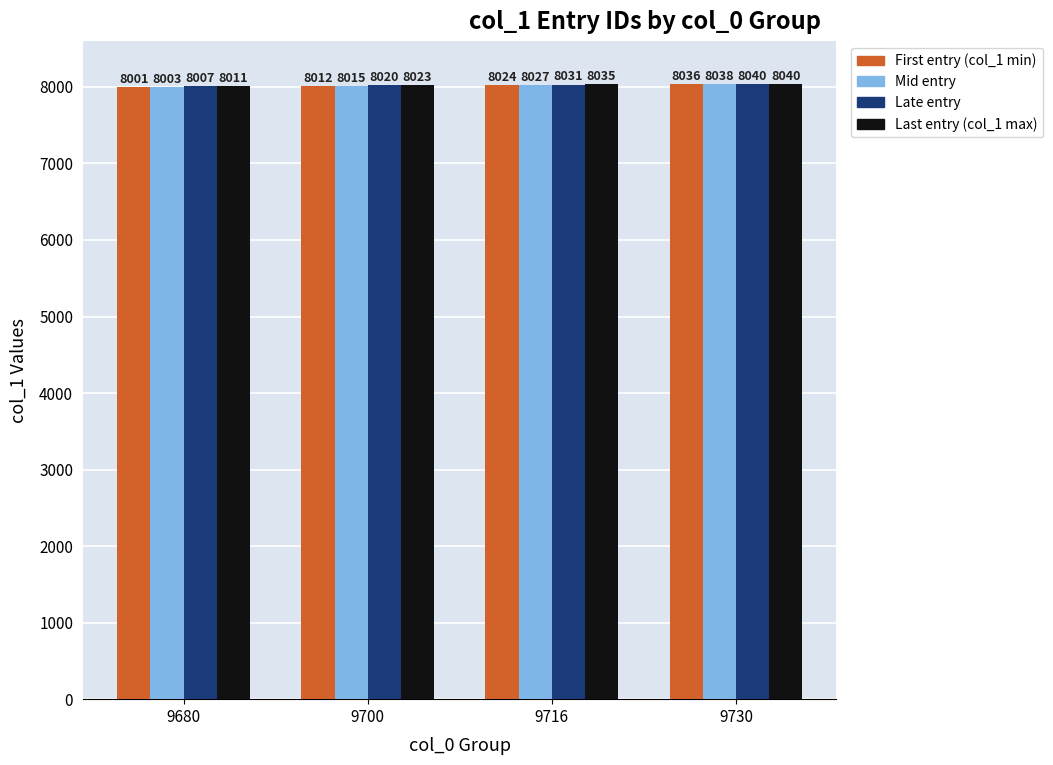

What is the greatest value displayed?

8040